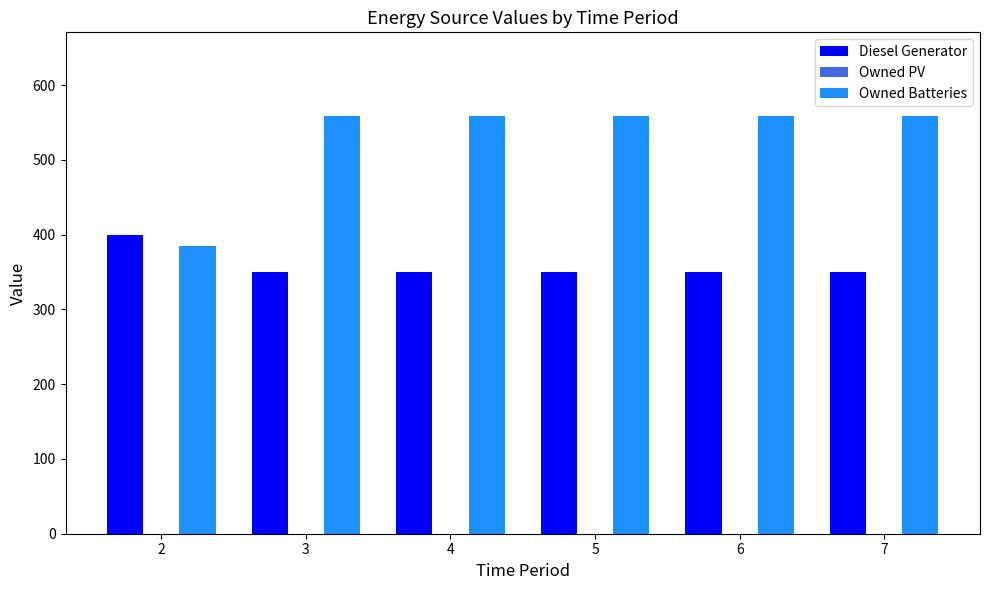

The value of Diesel Generator at 5 is 350. True or false?

True